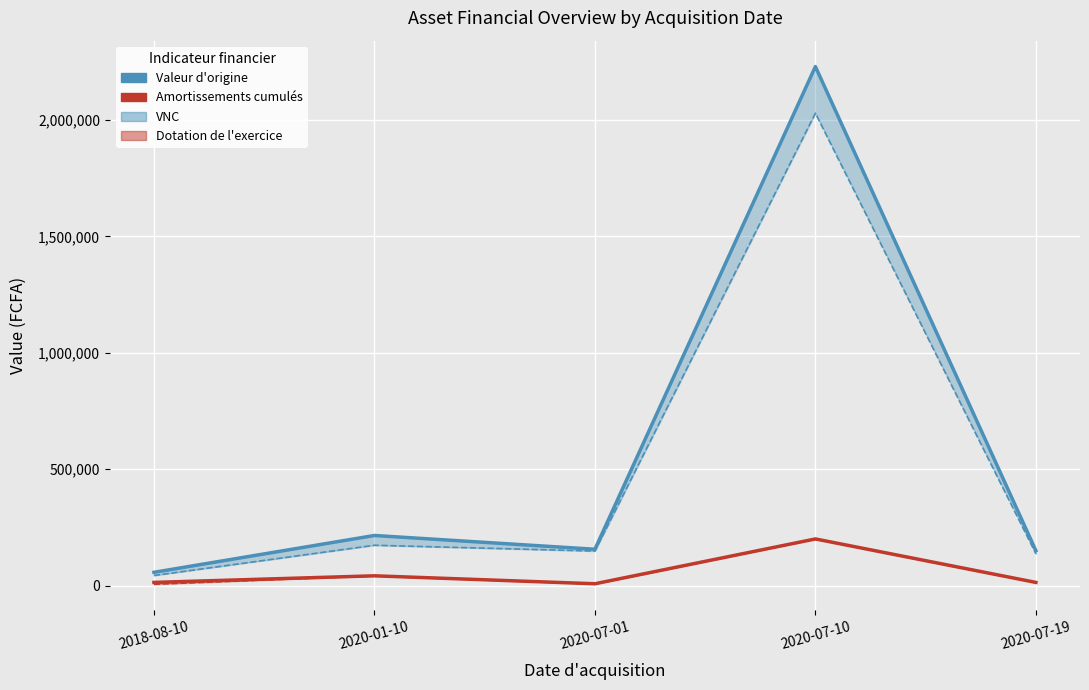

True or false: VNC and Amortissements cumulés cross at least once.

False